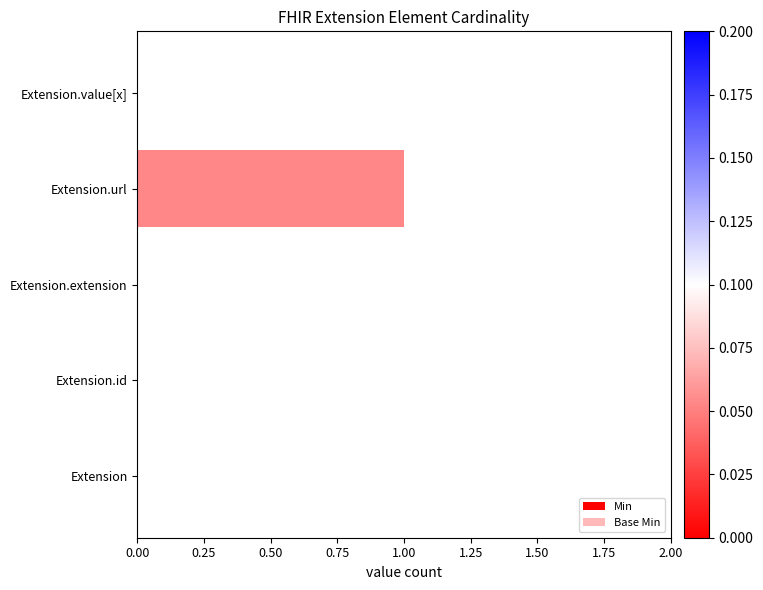

At Extension.extension, list the series in order from smallest to largest.

Min, Base Min